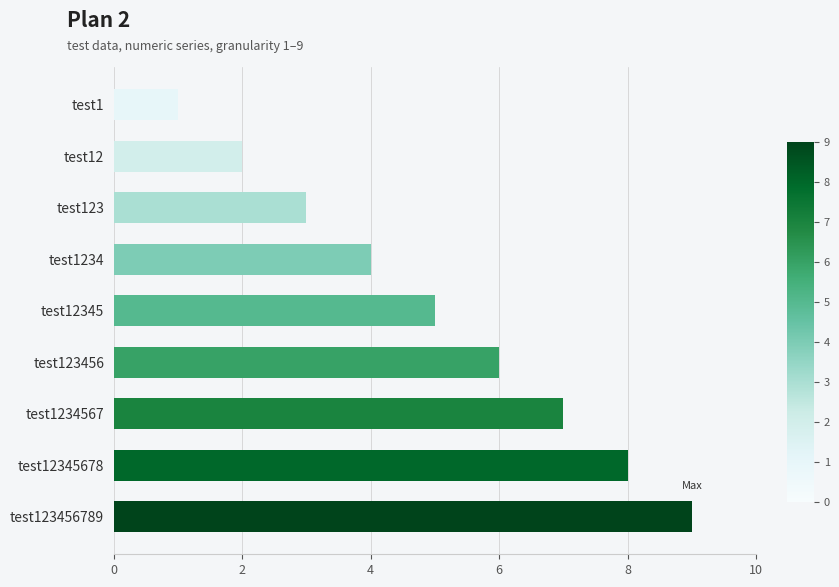

Count the values in the range 3 to 7.

5